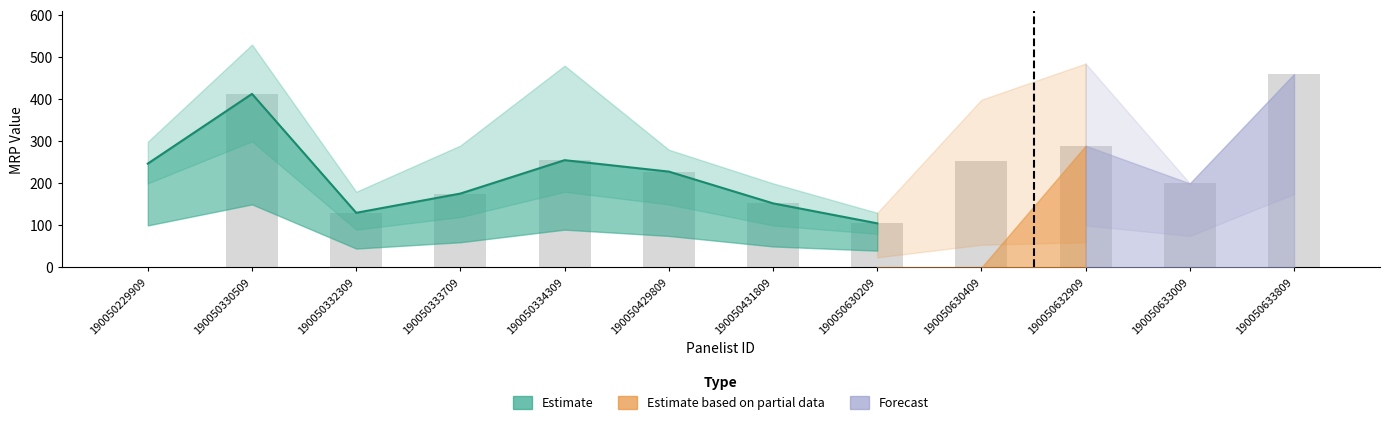

How many values in the Forecast series exceed 0?

4